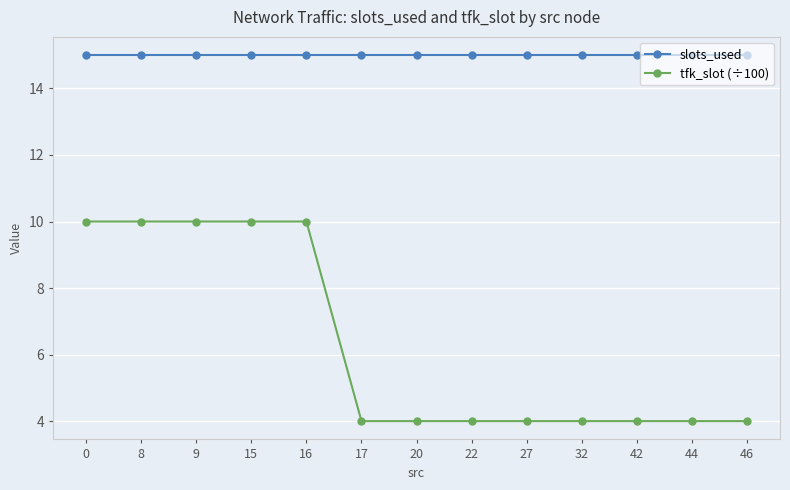

The value of slots_used at 32 is 15. True or false?

True